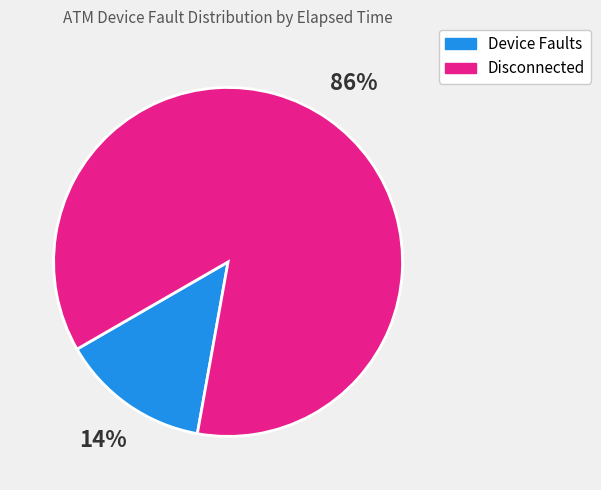

To the nearest percent, what is the average slice percentage?

50%